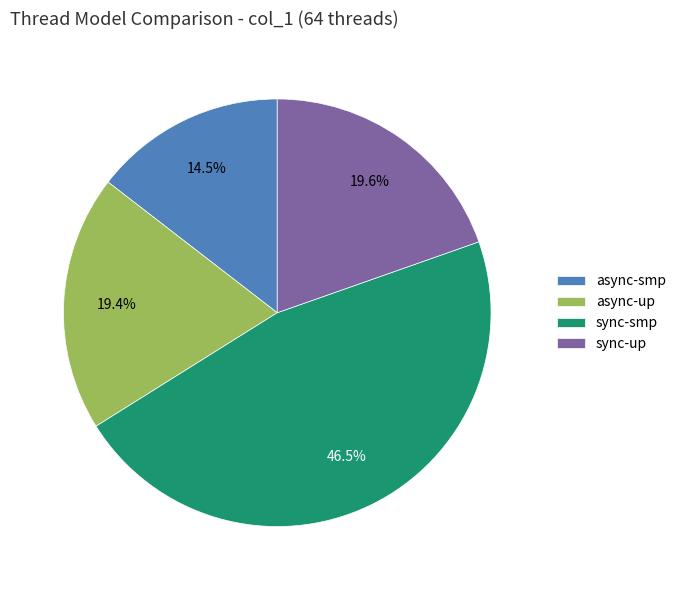

Which has a higher value, async-smp or async-up?

async-up